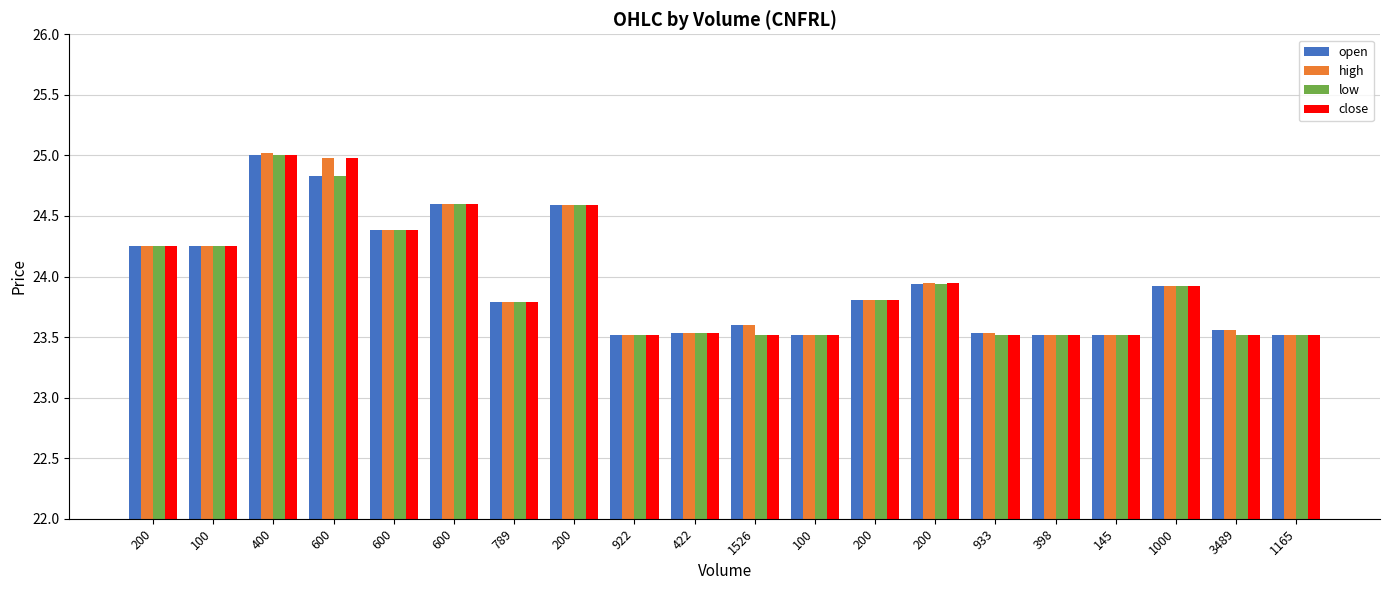

How many groups of bars are there?

20